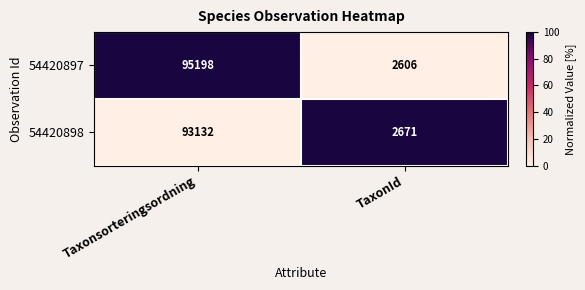

How many data points does each series have?

2